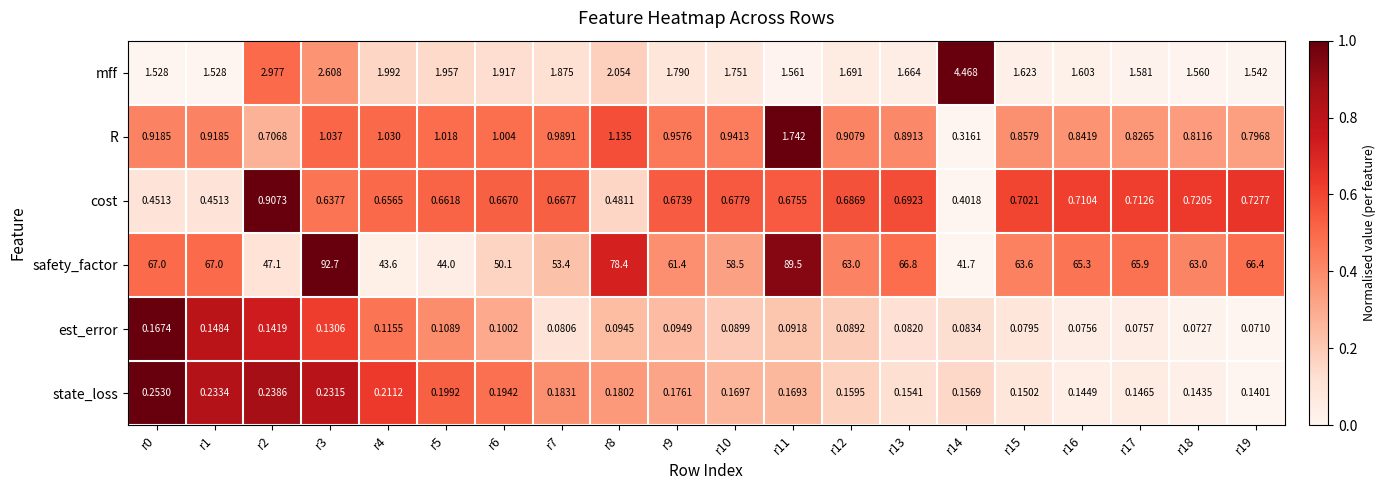

At r13, list the series in order from largest to smallest.

safety_factor, mff, R, cost, state_loss, est_error